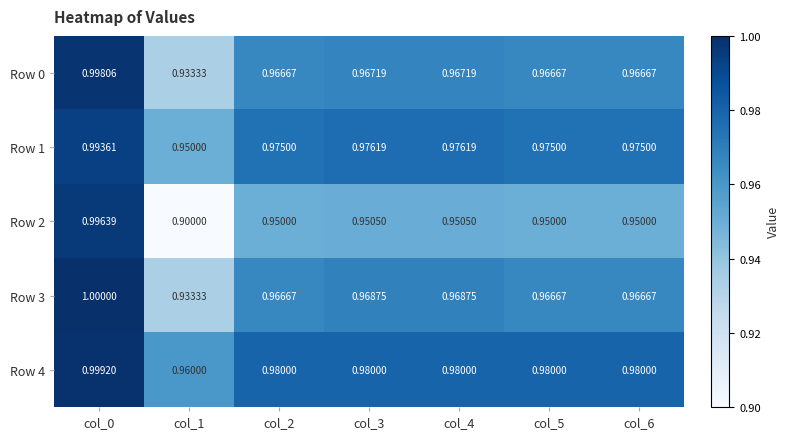

Which series has the largest range (max minus min)?

Row 2